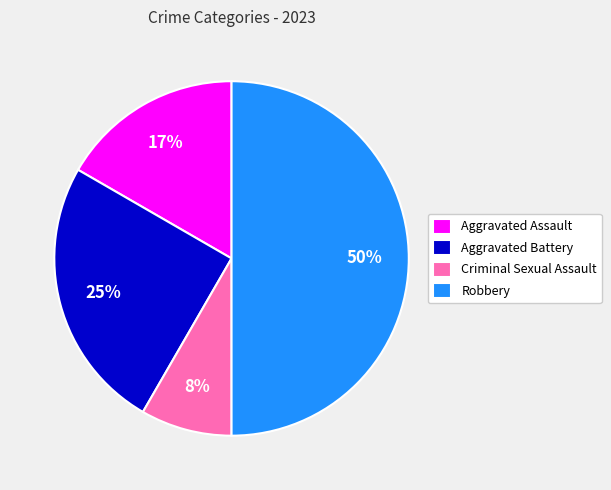

Does Criminal Sexual Assault represent more than half of the total?

No